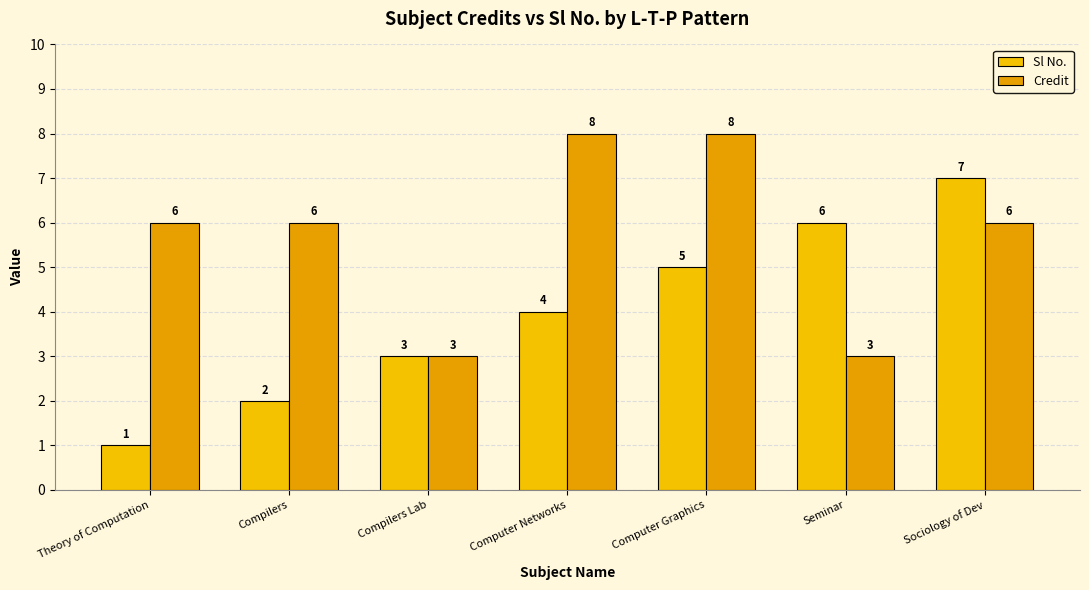

Rank the series at Seminar from highest to lowest value.

Sl No., Credit